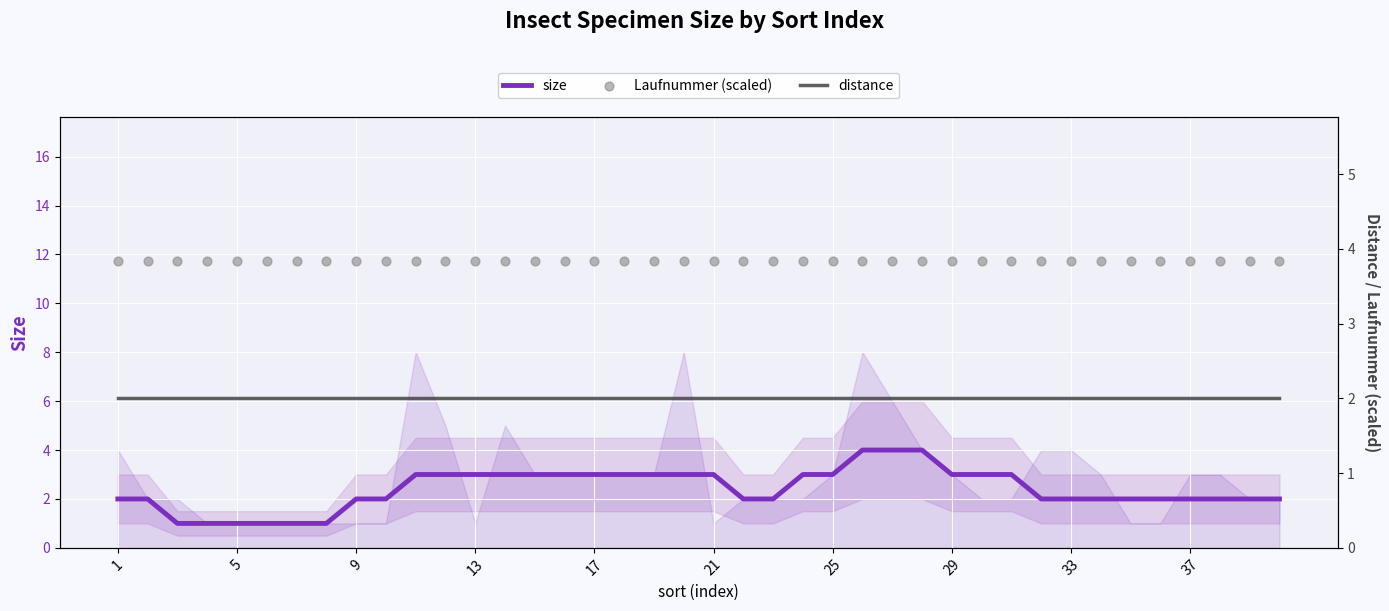

Which series contains the highest Y value?

size